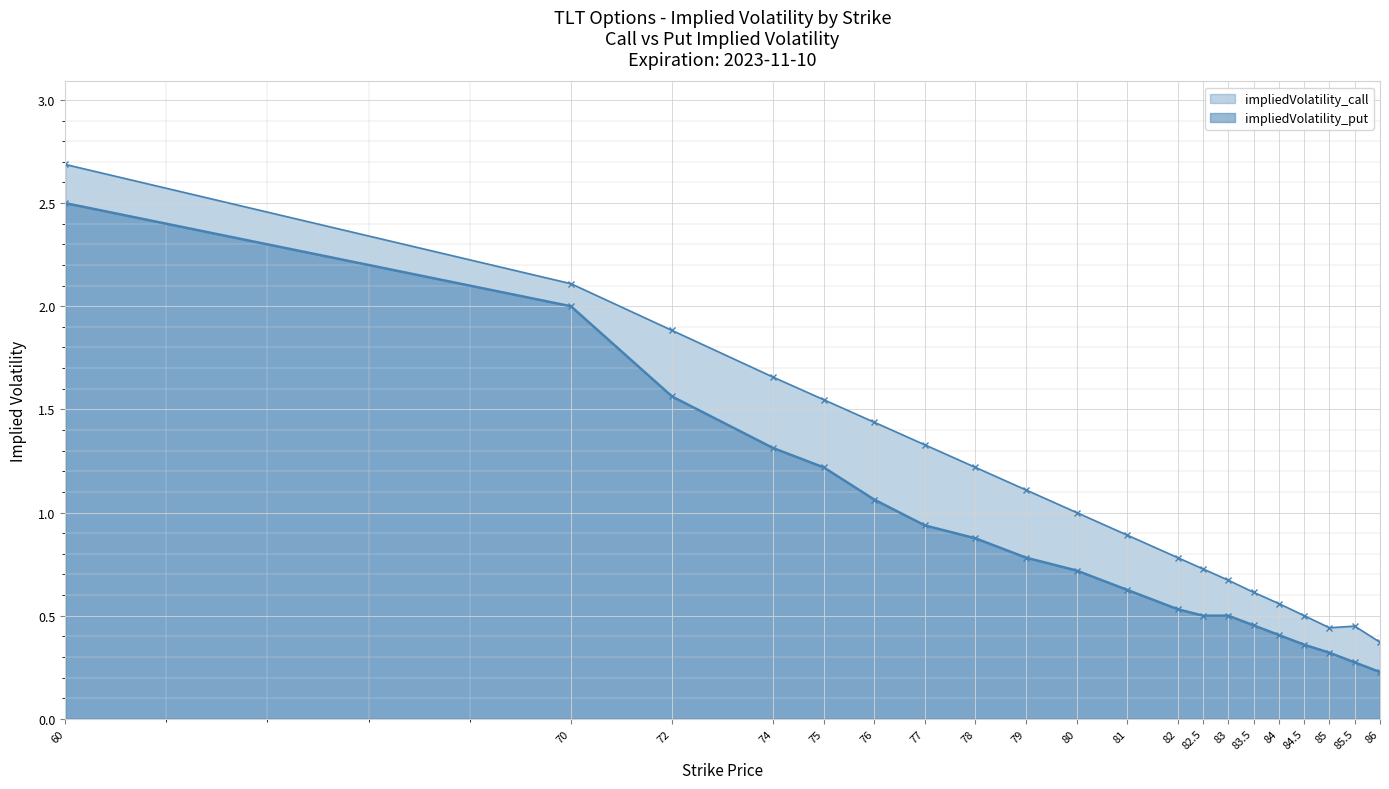

Rank the series by their maximum value, from highest to lowest.

impliedVolatility_call, impliedVolatility_put